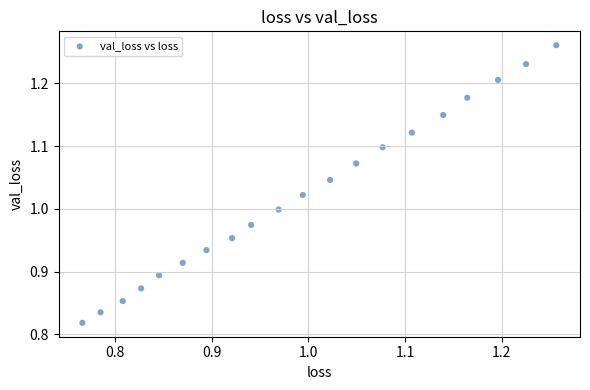

What is the range of Y values (max minus min)?

0.4